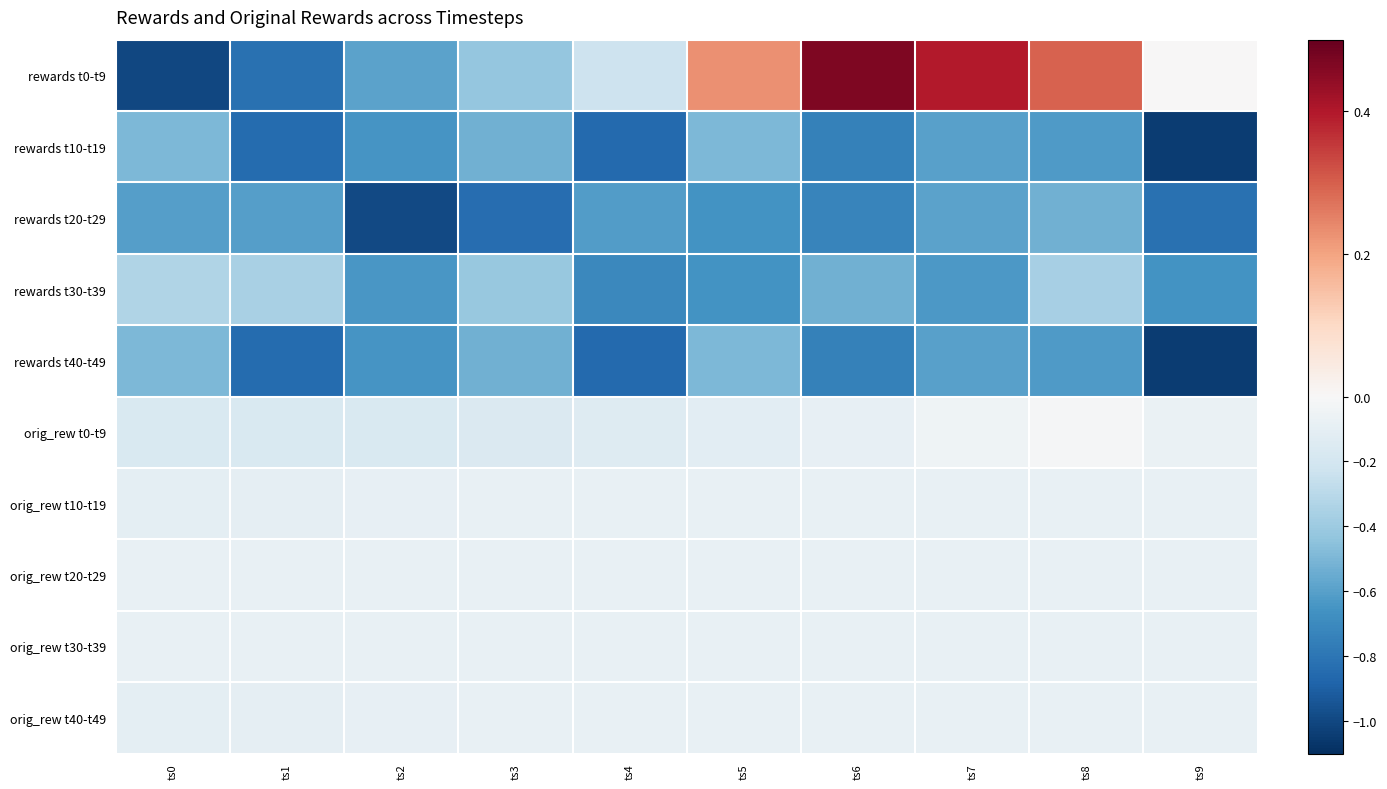

At which category is the sum across all series the highest?

ts8